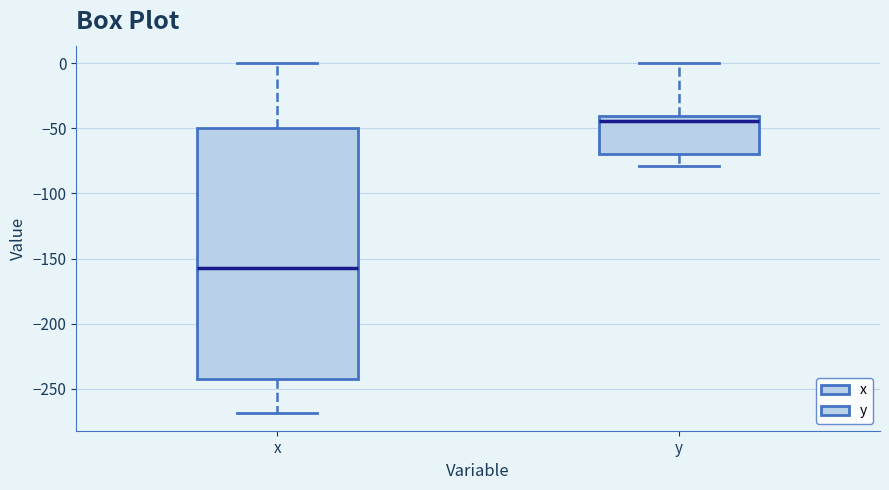

Where does the median line of the box for y sit on the y-axis? The values are not printed on the chart, so give them approximately, as read against the axis.

-45